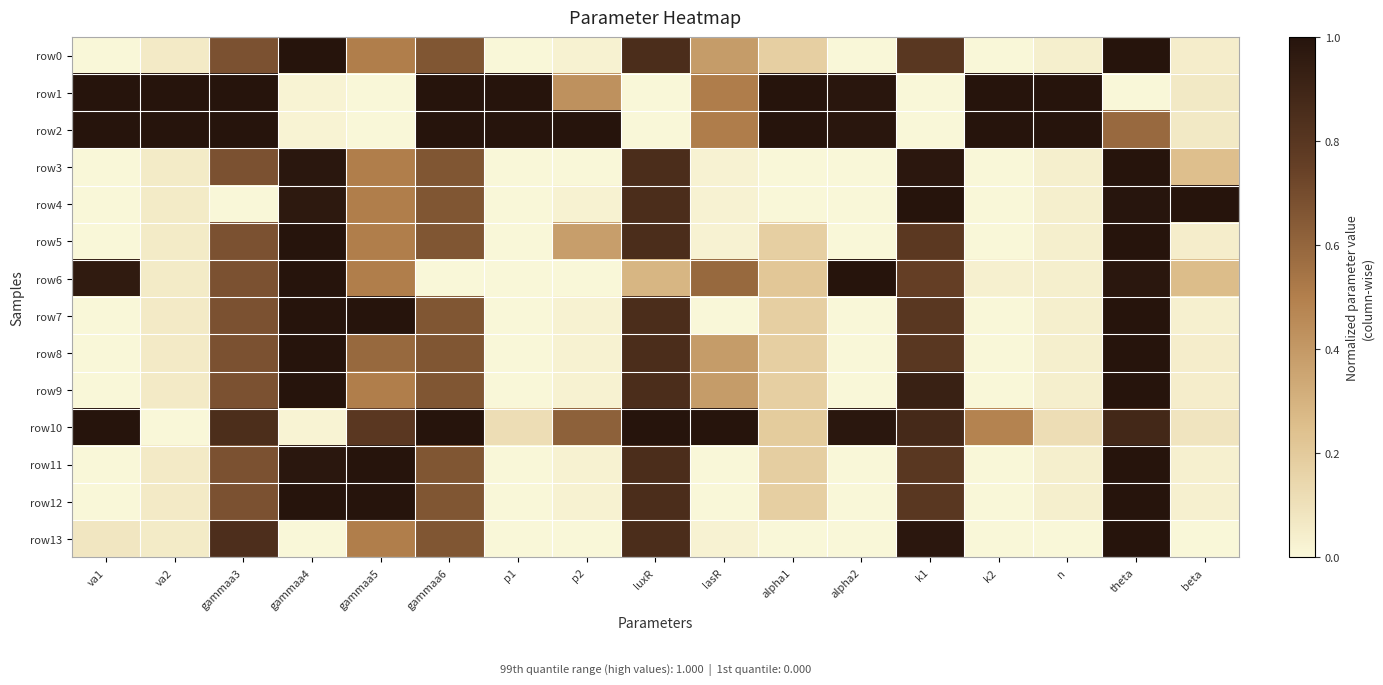

Which label corresponds to the smallest value in the chart?

alpha2